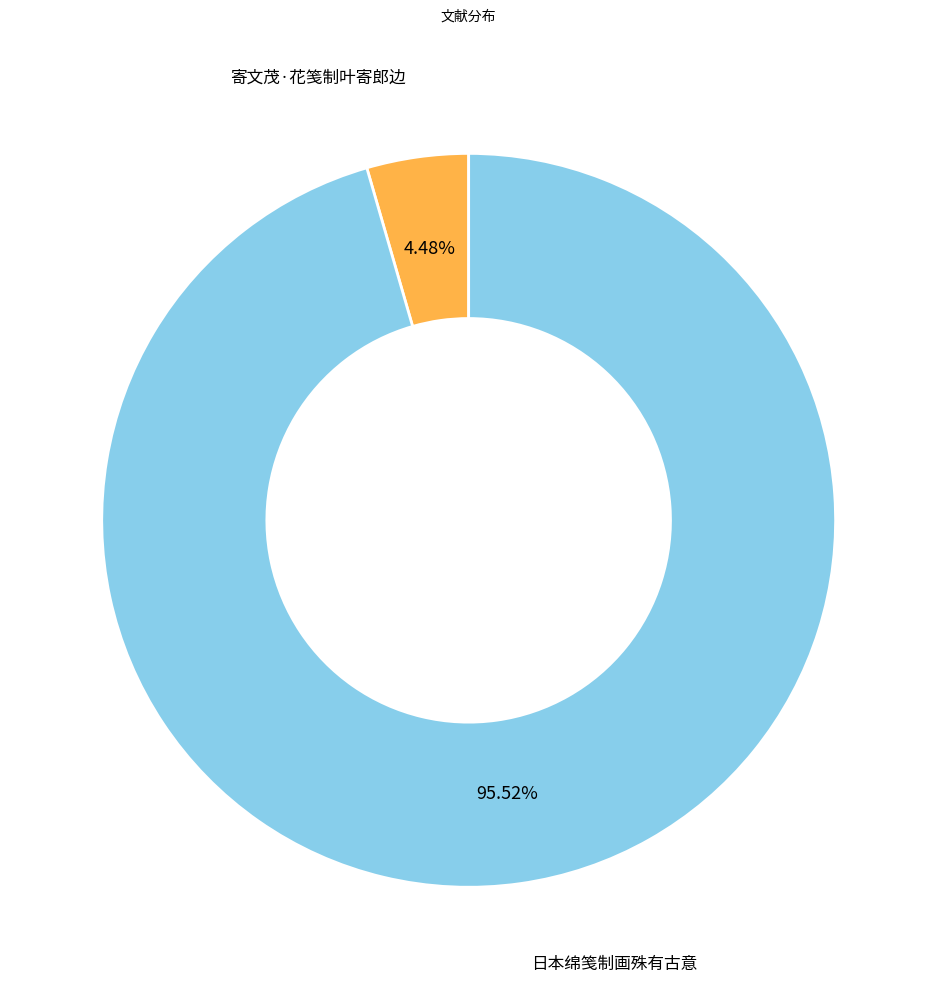

To the nearest percent, what is the combined percentage of 寄文茂·花笺制叶寄郎边 and 日本绵笺制画殊有古意?

100%